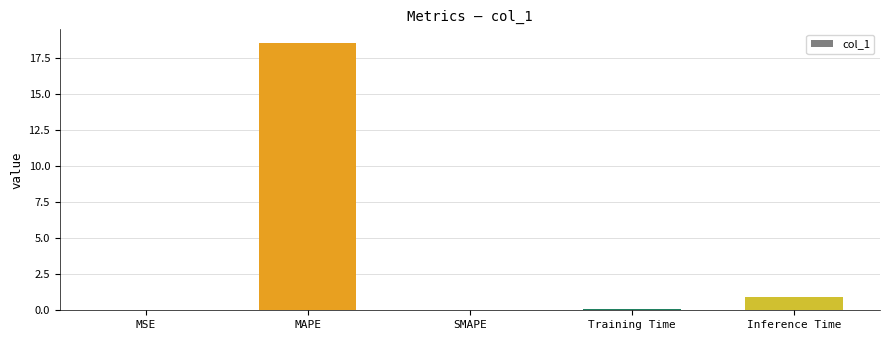

Which has a higher value, Training Time or Inference Time?

Inference Time